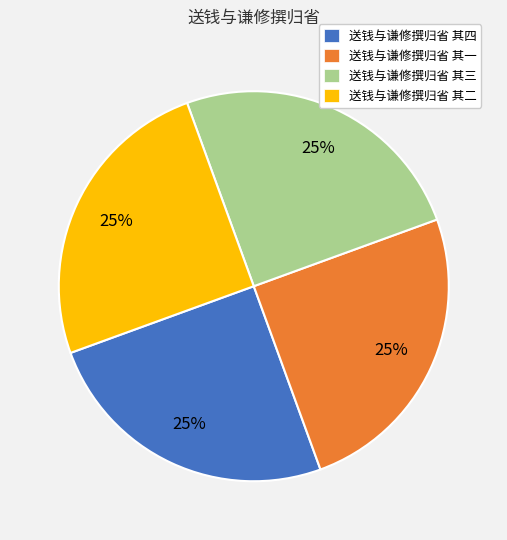

To the nearest percent, what percentage of the pie is 送钱与谦修撰归省 其三?

25%